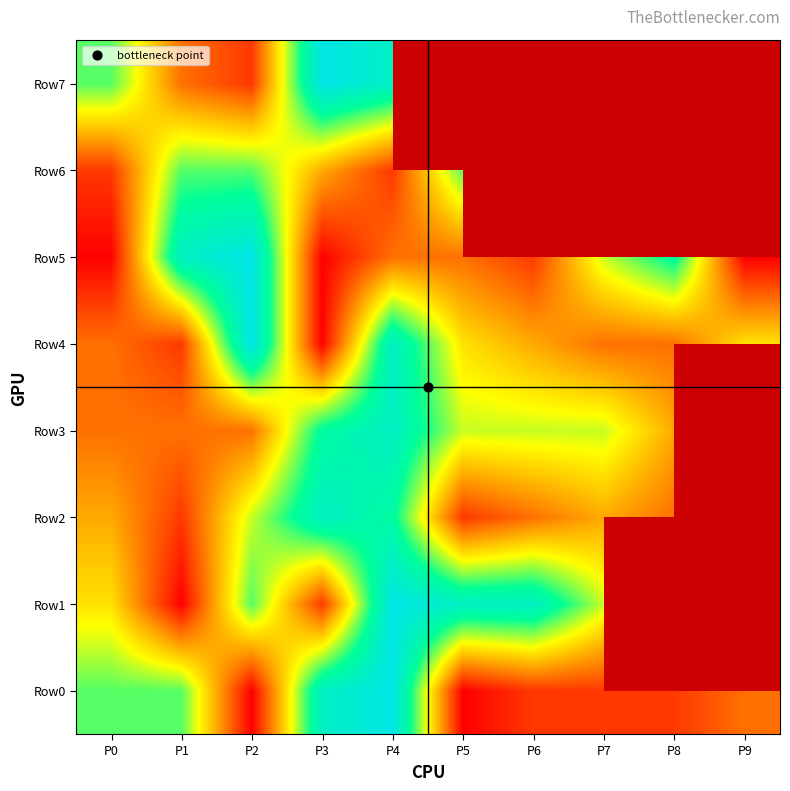

Which series has the widest spread of values?

Row0